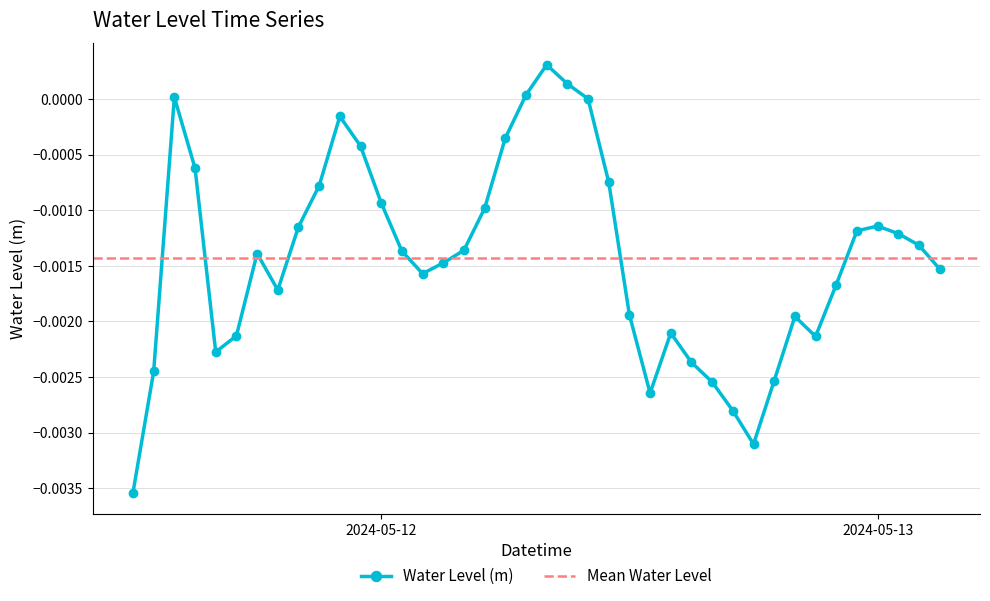

Which label corresponds to the smallest value in the chart?

2024-05-11 12:00:00